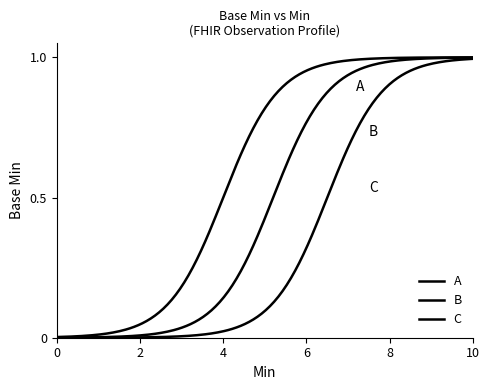

True or false: B and A cross at least once.

False